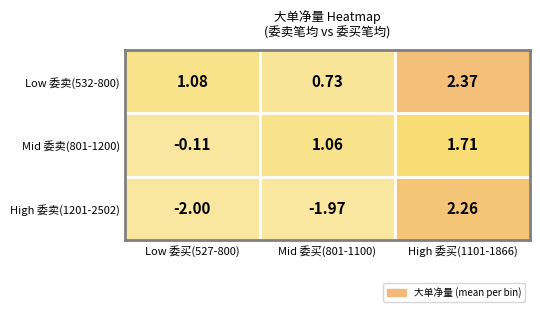

What is the total value across all series at Low 委买(527-800)?

-1.0